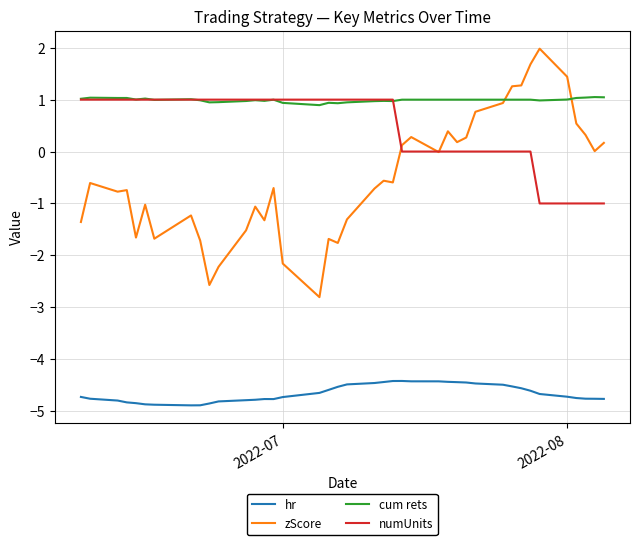

What is the smallest value displayed?

-4.9